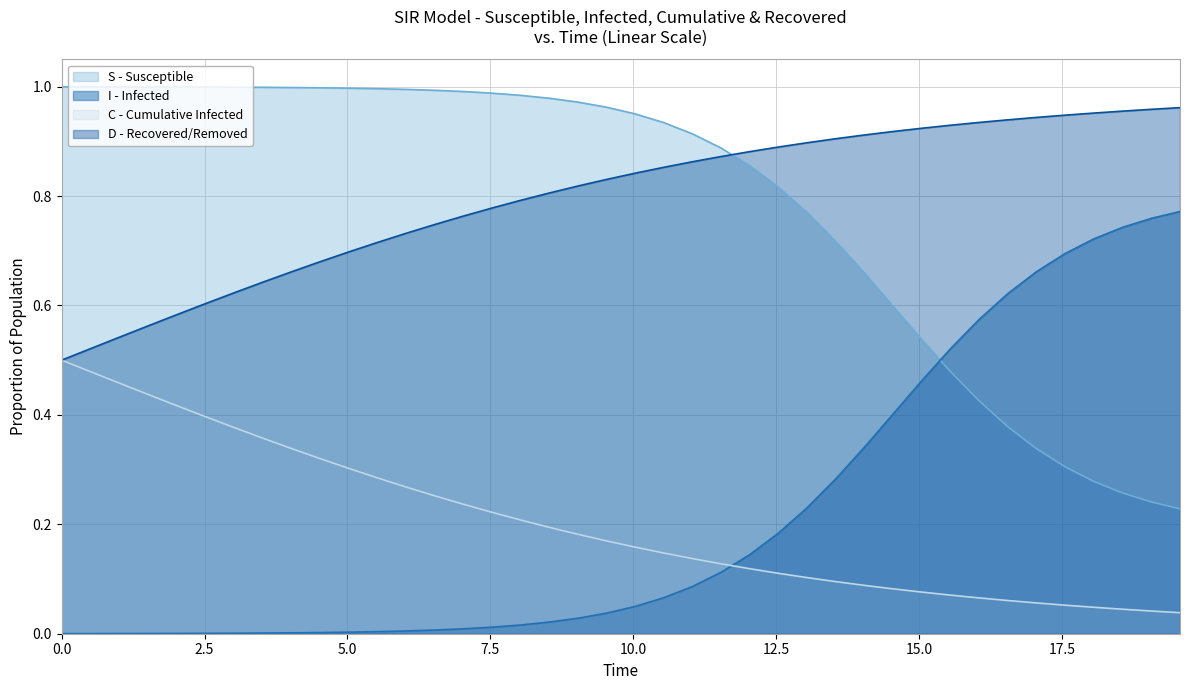

How many times do I - Infected and C - Cumulative Infected cross each other?

1